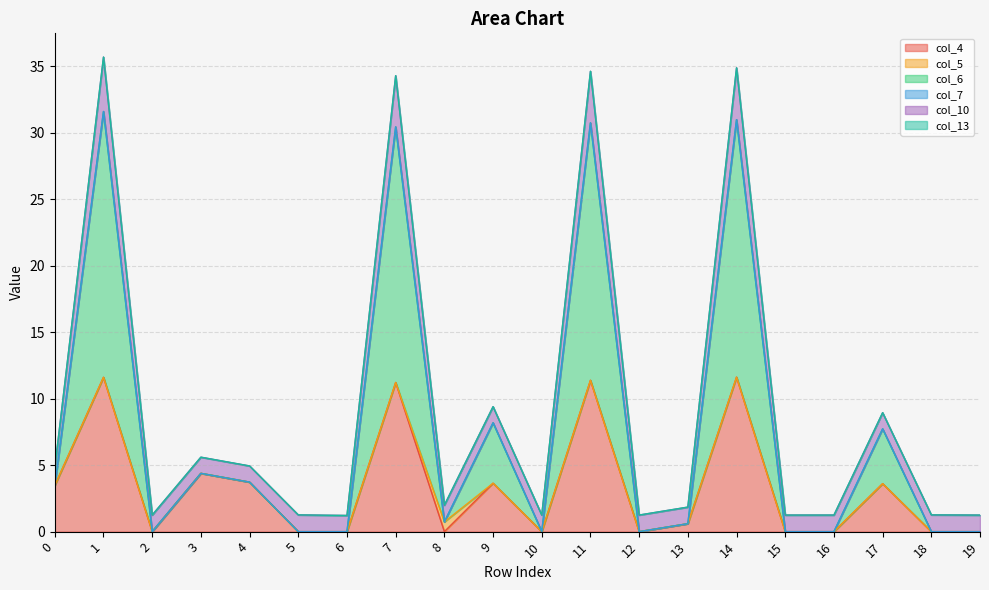

Reading right to left, what are all the values shown in this chart?

col_4: 19=0.0	18=0.0	17=3.6	16=0.0	15=0.0	14=11.6	13=0.6	12=0.0	11=11.4	10=0.0	9=3.6	8=0.0	7=11.2	6=0.0	5=0.0	4=3.7	3=4.4	2=0.0	1=11.6	0=3.5
col_5: 19=0.0	18=0.0	17=0.0	16=0.0	15=0.0	14=0.0	13=0.0	12=0.0	11=0.0	10=0.0	9=0.0	8=0.7	7=0.0	6=0.0	5=0.0	4=0.0	3=0.0	2=0.0	1=0.0	0=0.0
col_6: 19=0.0	18=0.0	17=4.1	16=0.0	15=0.0	14=19.4	13=0.0	12=0.0	11=19.4	10=0.0	9=4.5	8=0.0	7=19.2	6=0.0	5=0.0	4=0.0	3=0.0	2=0.0	1=20.0	0=0.0
col_7: 19=0.0	18=0.0	17=0.0	16=0.0	15=0.0	14=0.0	13=0.0	12=0.0	11=0.0	10=0.0	9=0.0	8=0.0	7=0.0	6=0.0	5=0.0	4=0.0	3=0.0	2=0.0	1=0.0	0=0.0
col_10: 19=1.2	18=1.3	17=1.2	16=1.2	15=1.2	14=3.9	13=1.2	12=1.2	11=3.9	10=1.2	9=1.2	8=1.3	7=3.8	6=1.2	5=1.3	4=1.2	3=1.2	2=1.2	1=4.1	0=1.3
col_13: 19=0.0	18=0.0	17=0.0	16=0.0	15=0.0	14=0.0	13=0.0	12=0.0	11=0.0	10=0.0	9=0.0	8=0.0	7=0.0	6=0.0	5=0.0	4=0.0	3=0.0	2=0.0	1=0.0	0=0.0